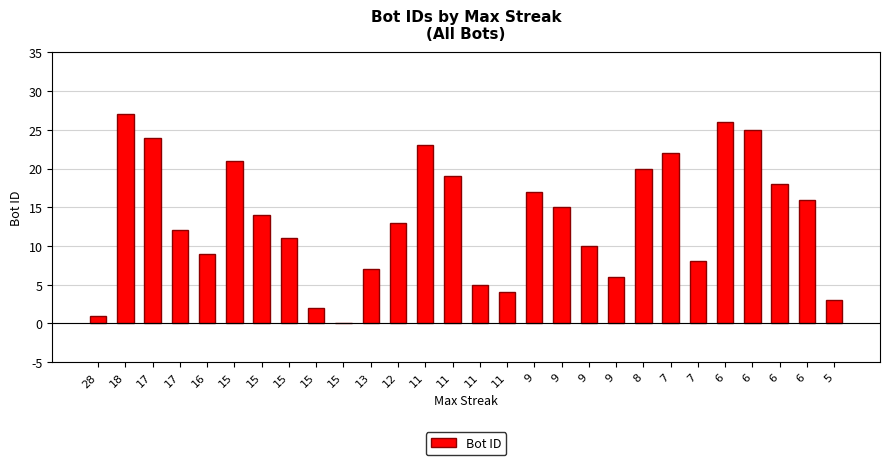

Between 6 and 11, which is larger?

6